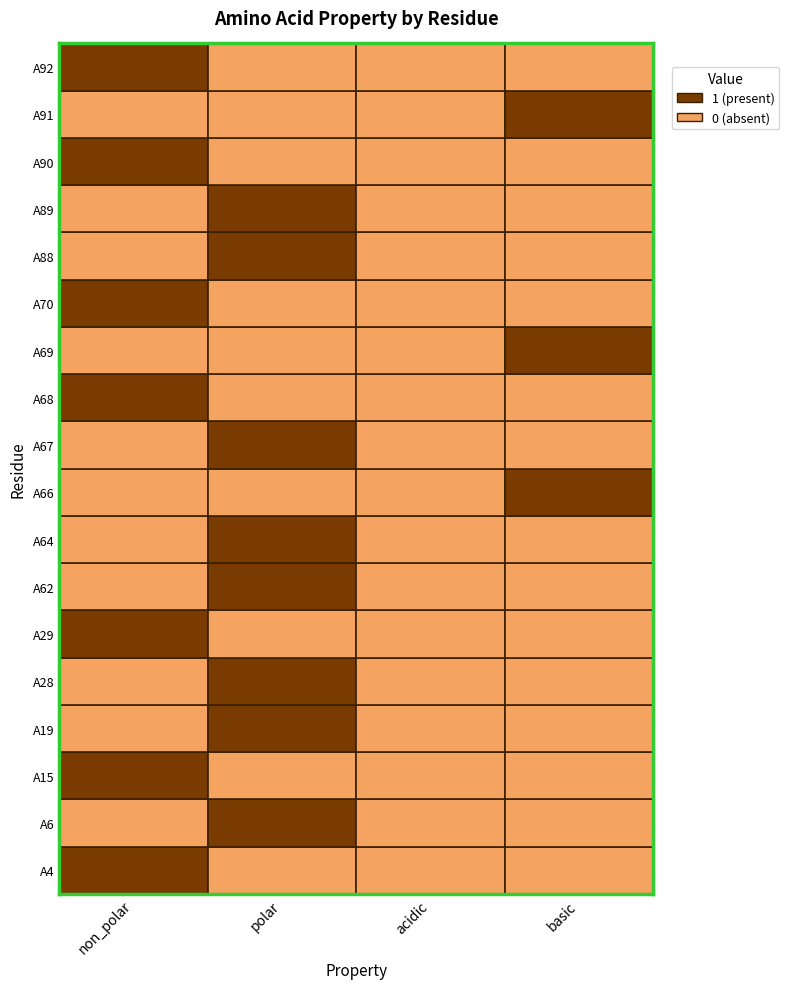

At which label does acidic reach its minimum?

A4